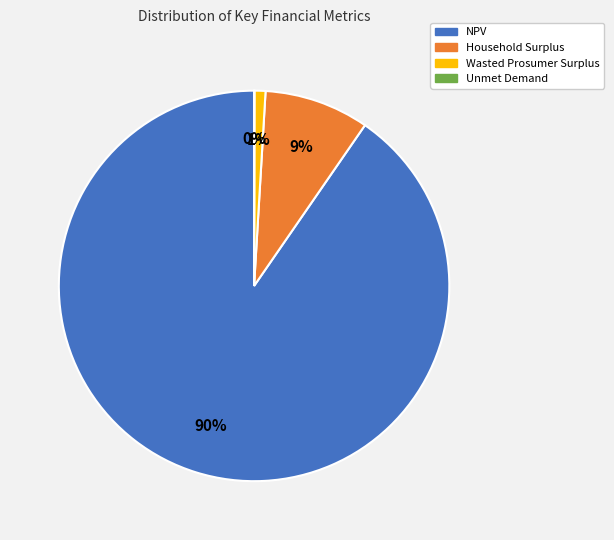

Do Wasted Prosumer Surplus and Household Surplus together represent more than half of the pie?

No